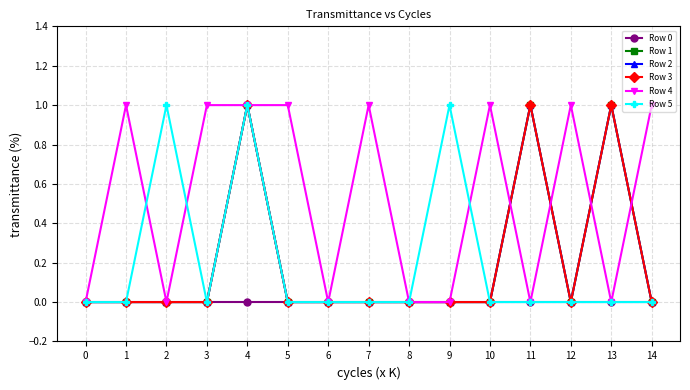

Is this an area chart (filled region under the line)?

No